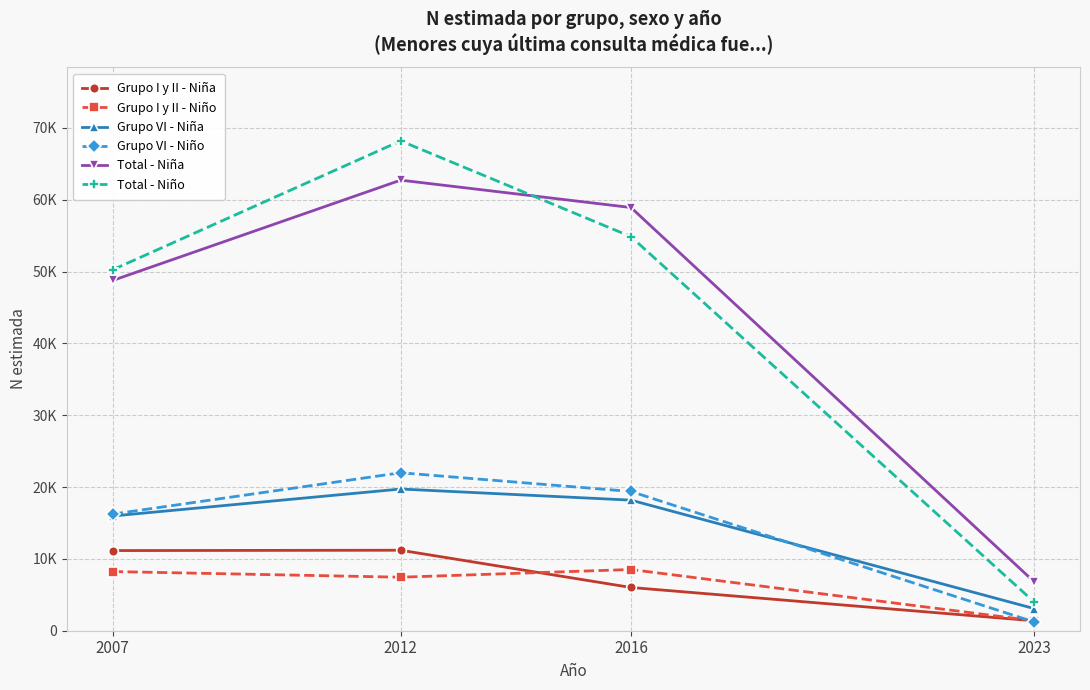

Does the chart have visible grid lines?

Yes